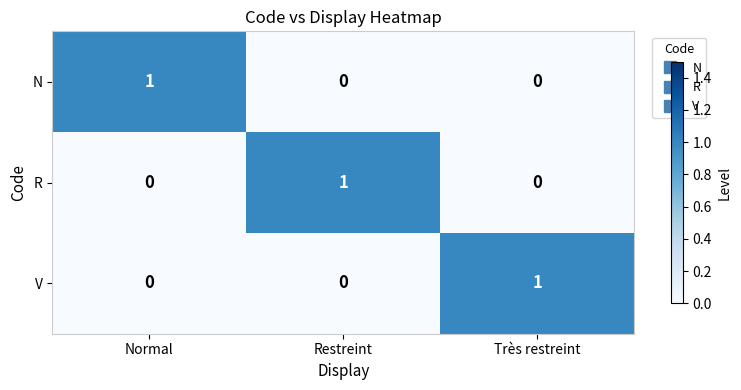

At how many categories does at least one series exceed 0?

3